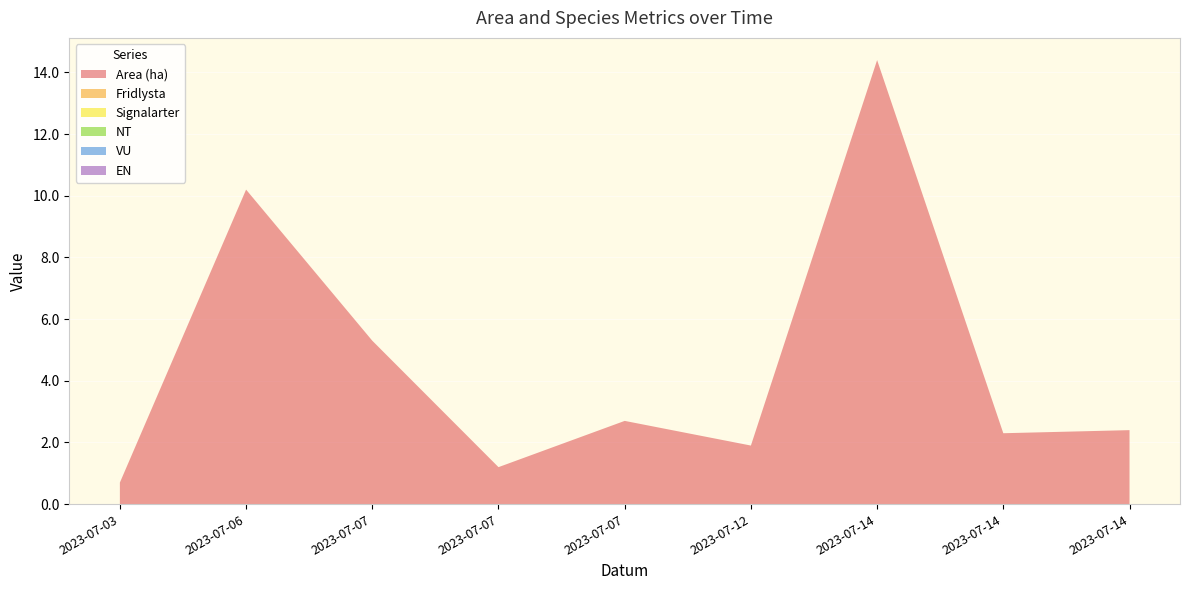

Reading left to right, extract all data points from this chart.

Area (ha): 0.7	10.2	5.3	1.2	2.7	1.9	14.4	2.3	2.4
Fridlysta: 0.0	0.0	0.0	0.0	0.0	0.0	0.0	0.0	0.0
Signalarter: 0.0	0.0	0.0	0.0	0.0	0.0	0.0	0.0	0.0
NT: 0.0	0.0	0.0	0.0	0.0	0.0	0.0	0.0	0.0
VU: 0.0	0.0	0.0	0.0	0.0	0.0	0.0	0.0	0.0
EN: 0.0	0.0	0.0	0.0	0.0	0.0	0.0	0.0	0.0